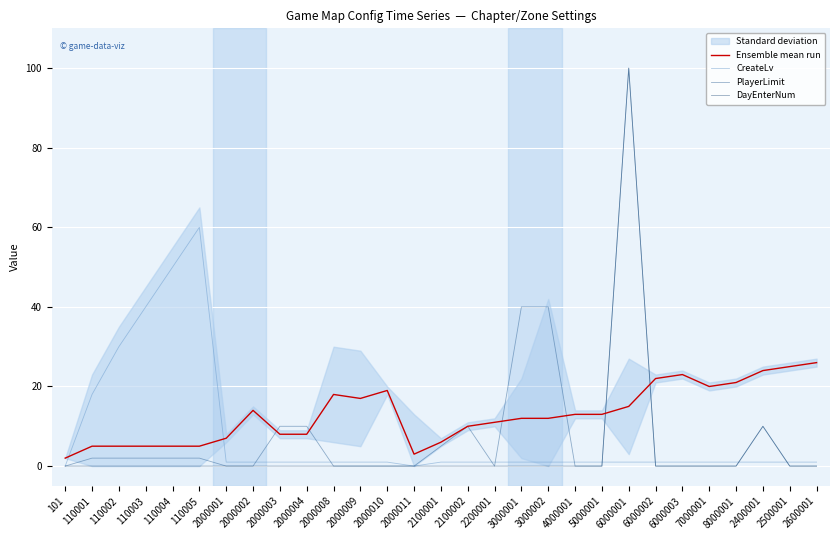

Is the value of Ensemble mean run at 6000002 greater than the value of PlayerLimit at 2000008?

Yes